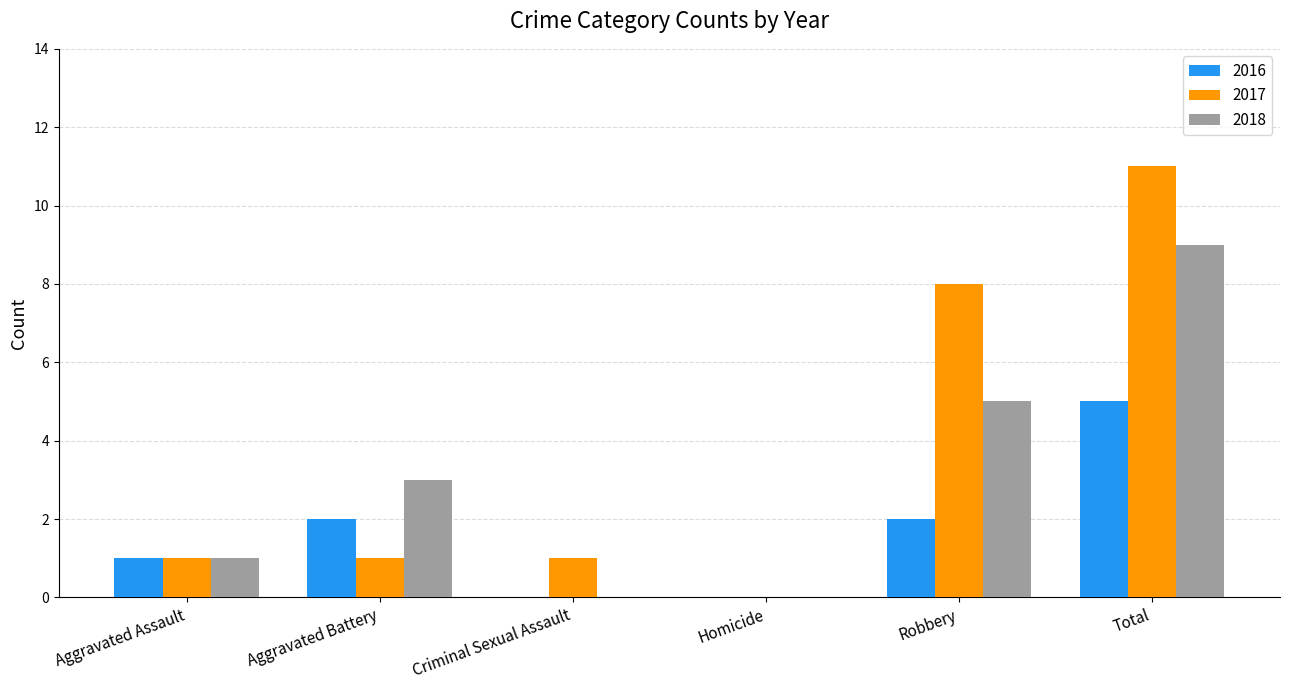

True or false: 2016 has a value of 5 at Total.

True